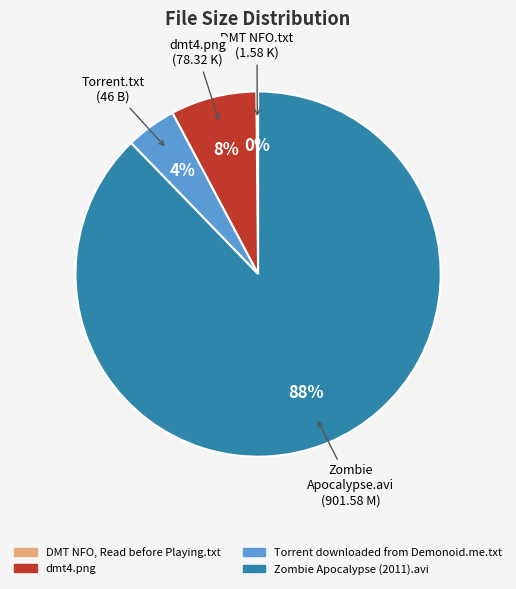

Which slice is the largest?

Zombie Apocalypse (2011).avi